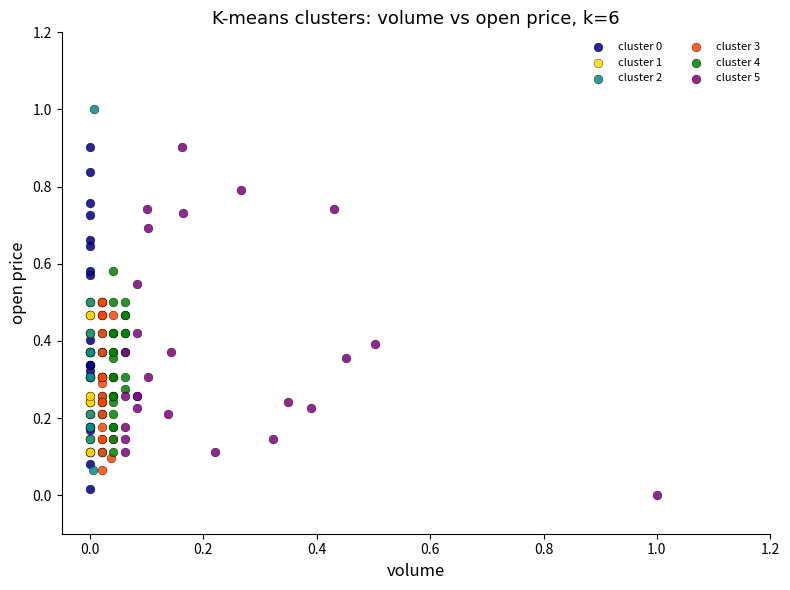

Which series contains the highest Y value?

cluster 2